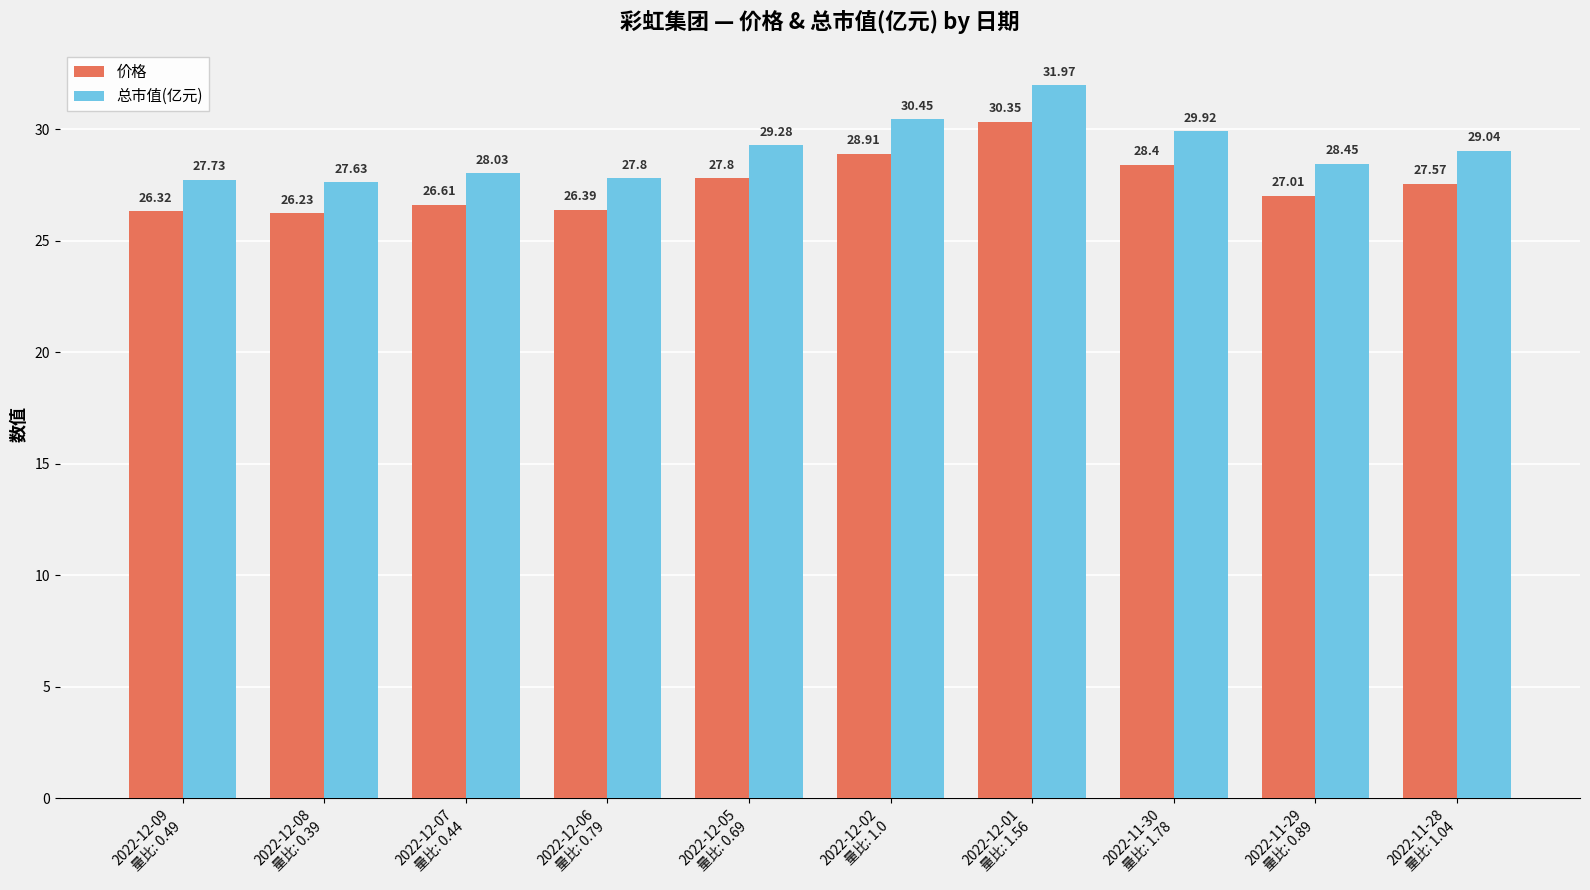

What are all the series names shown in the legend?

价格, 总市值(亿元)